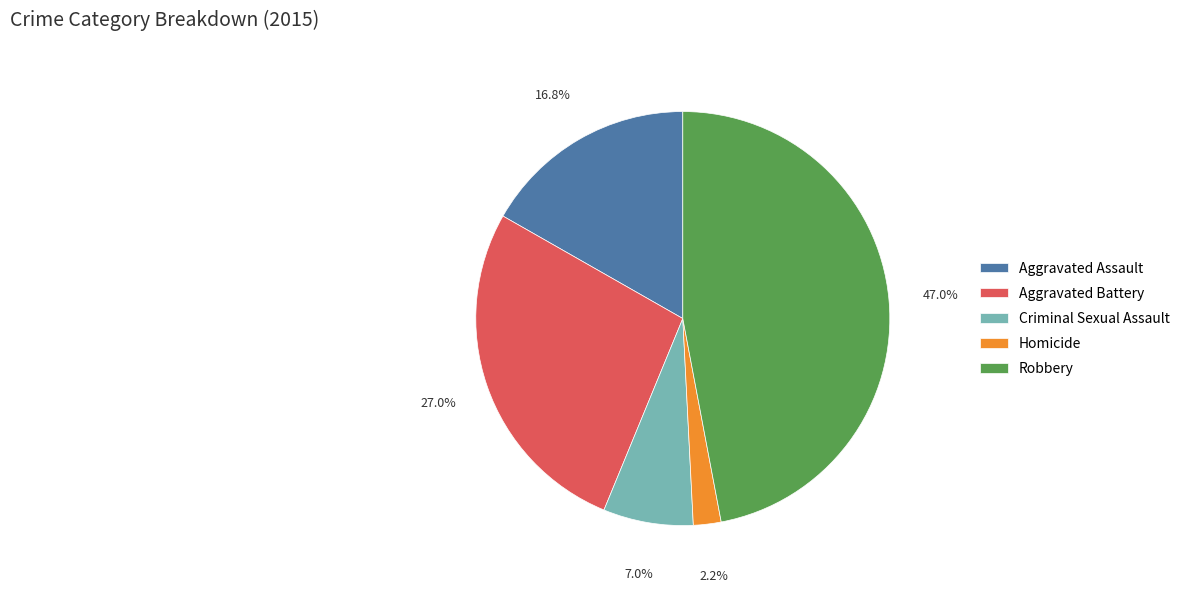

How much of the chart is everything except Homicide?

97.8%